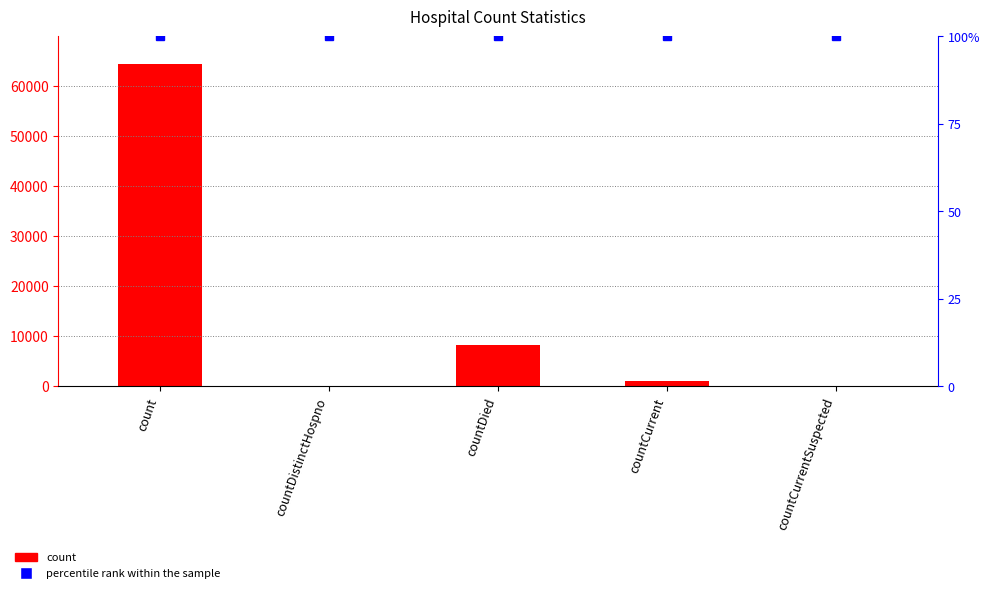

Which category has the highest value across all series?

count